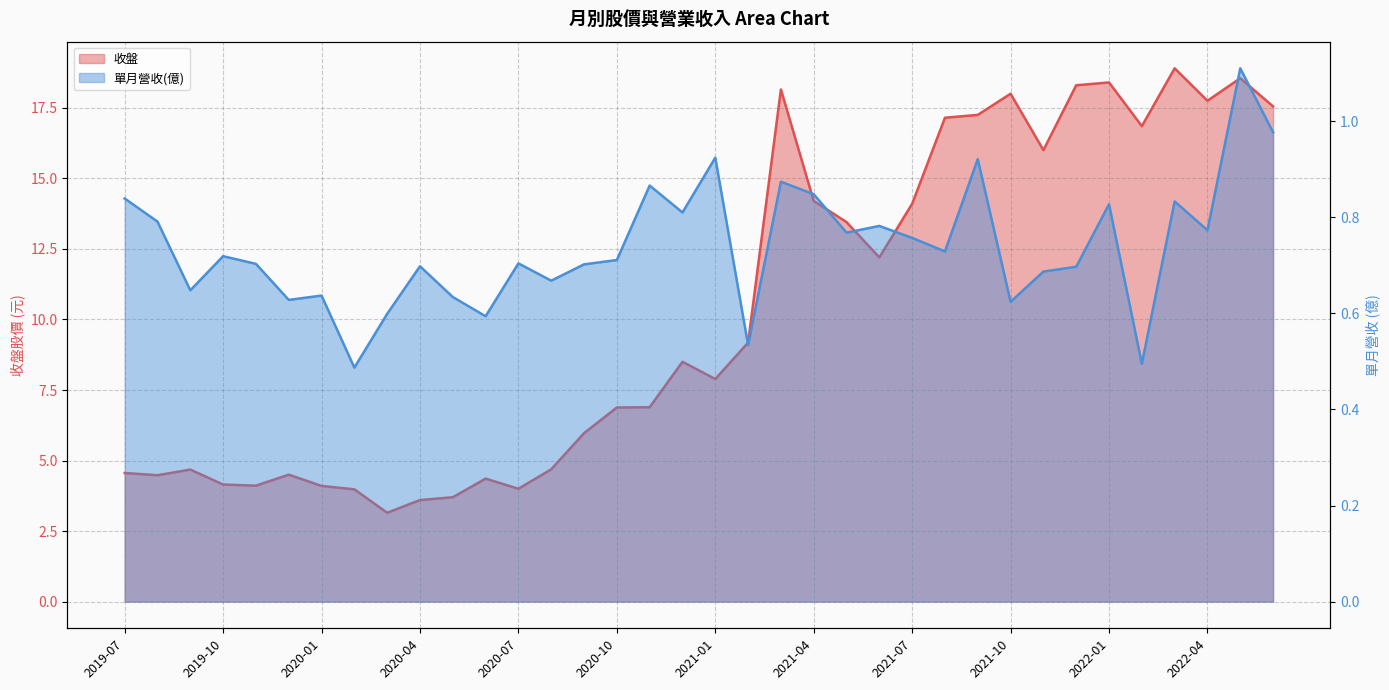

What is the sum of the 單月營收(億) values at 2020-01 and 2020-09?

1.3